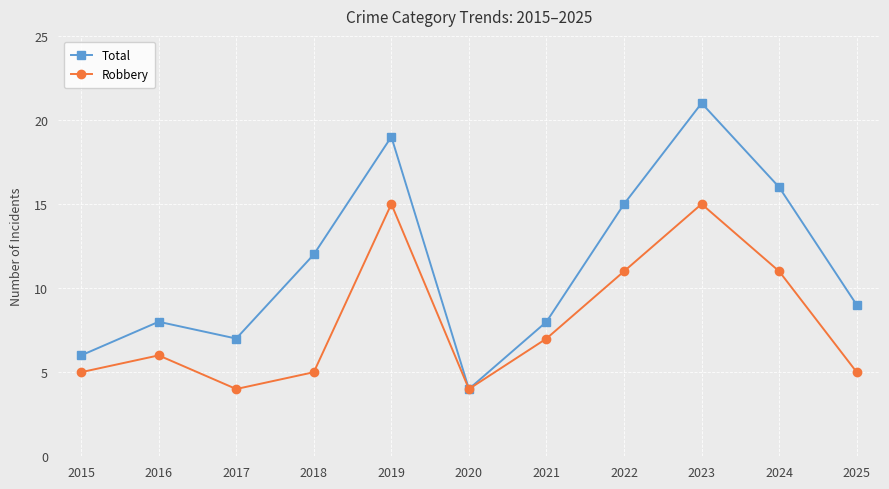

Count the number of categories in the chart.

11